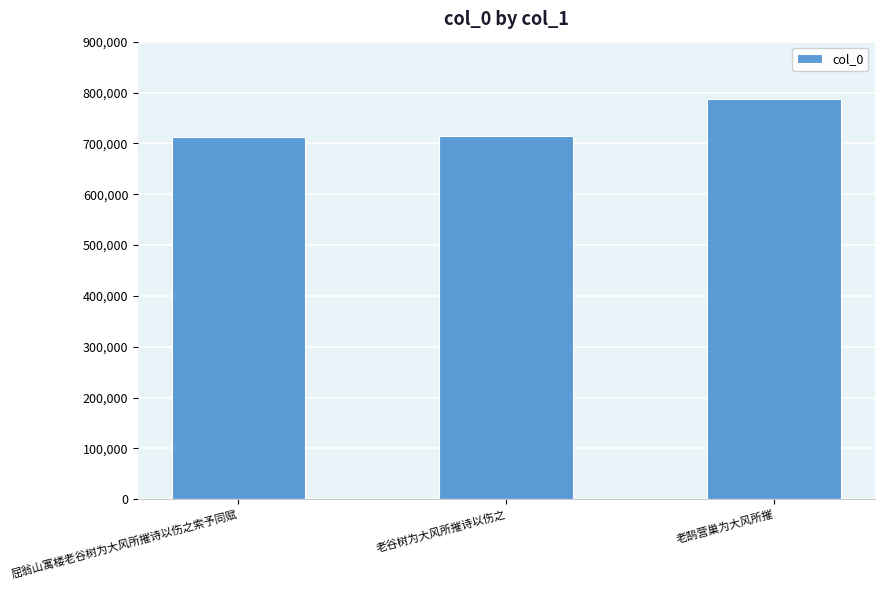

Are the bars grouped side by side (vs. stacked)?

No